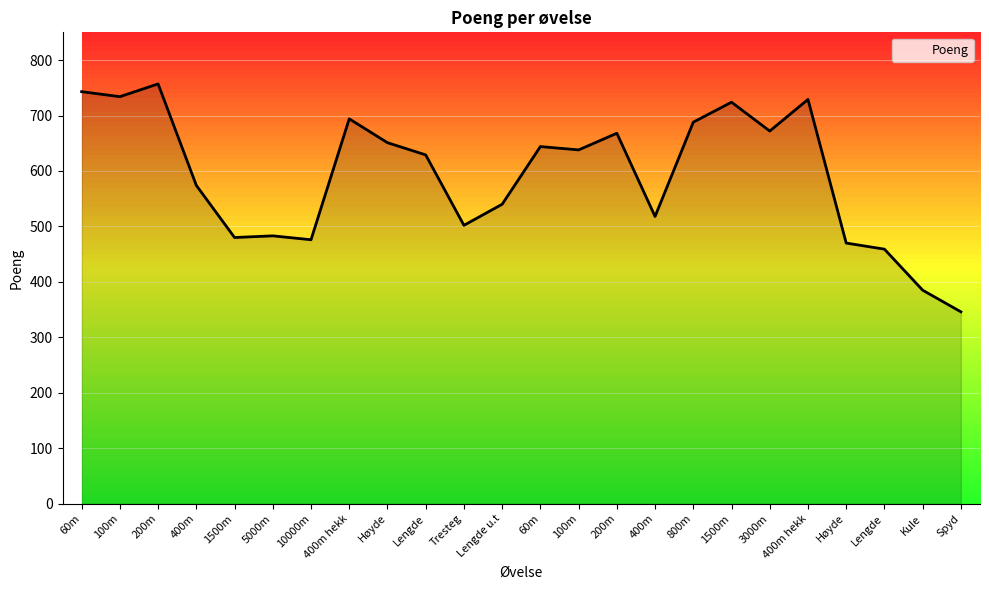

What is the difference between the values at 1500m and Høyde?

254